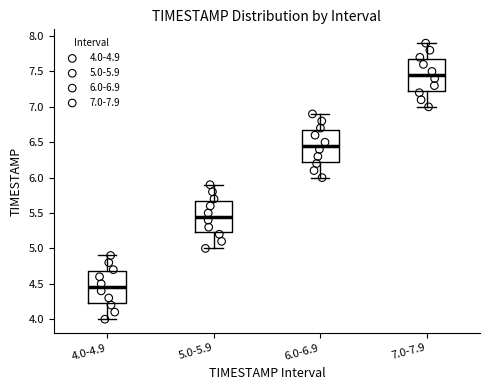

Reading left to right, read every box against the y-axis: the position of its median line, the range the box covers, and the ends of its whiskers. The values are not printed on the chart, so give them approximately, as read against the axis.

4.0-4.9: median 4.45, box 4.25 to 4.70, whiskers 4.00 to 4.90
5.0-5.9: median 5.45, box 5.25 to 5.70, whiskers 5.00 to 5.90
6.0-6.9: median 6.45, box 6.25 to 6.70, whiskers 6.00 to 6.90
7.0-7.9: median 7.45, box 7.25 to 7.70, whiskers 7.00 to 7.90